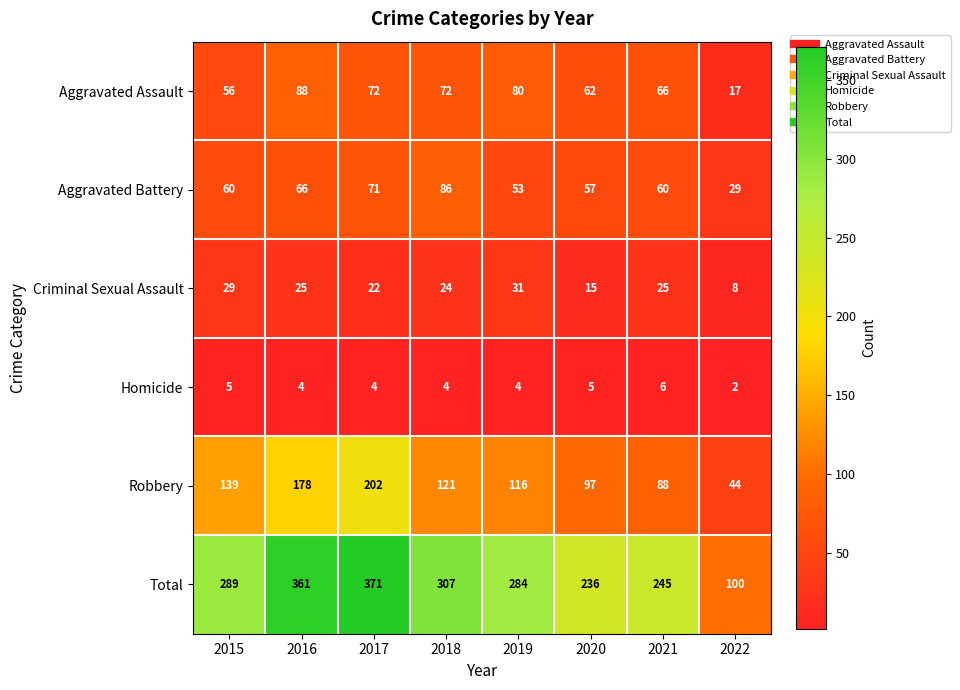

How many values in the Aggravated Battery series are below 60?

3